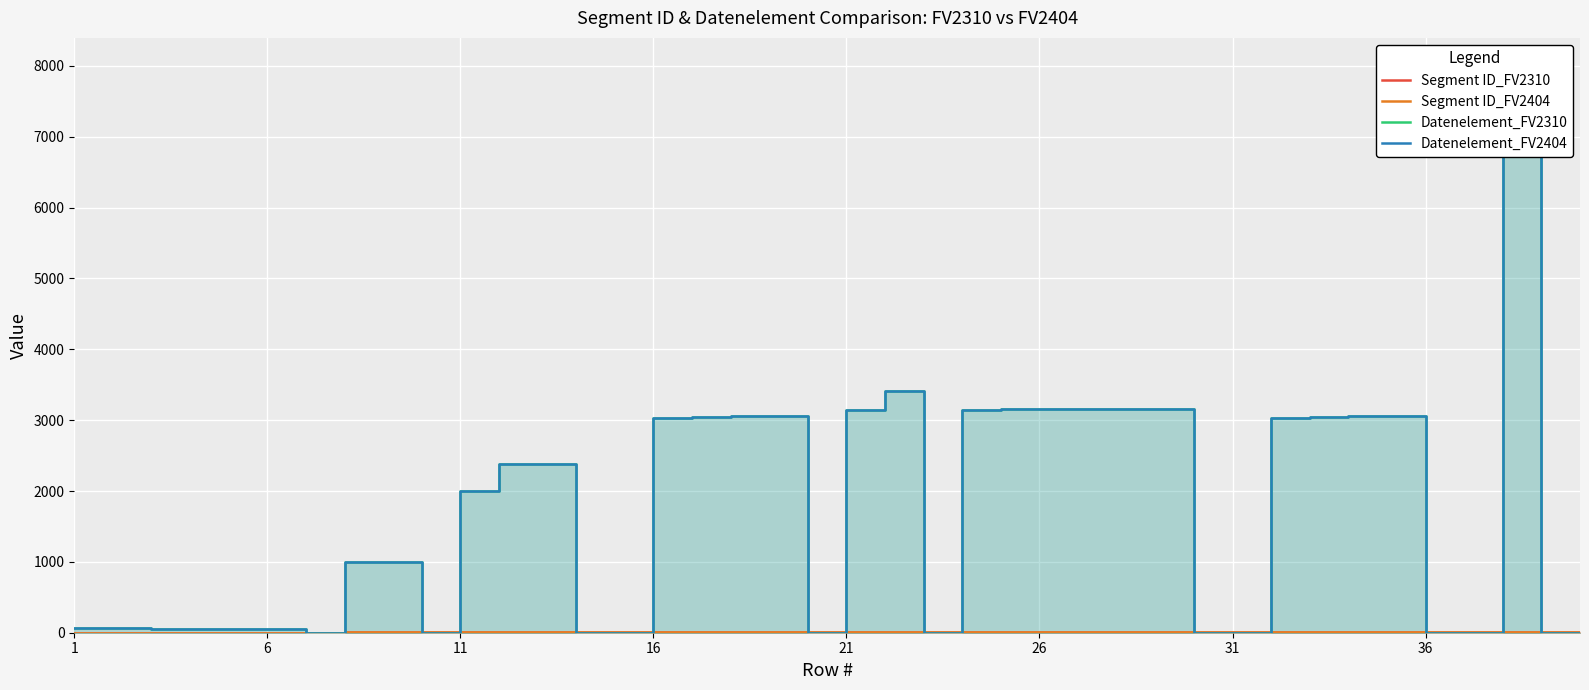

What are all the series names shown in the legend?

Segment ID_FV2310, Segment ID_FV2404, Datenelement_FV2310, Datenelement_FV2404